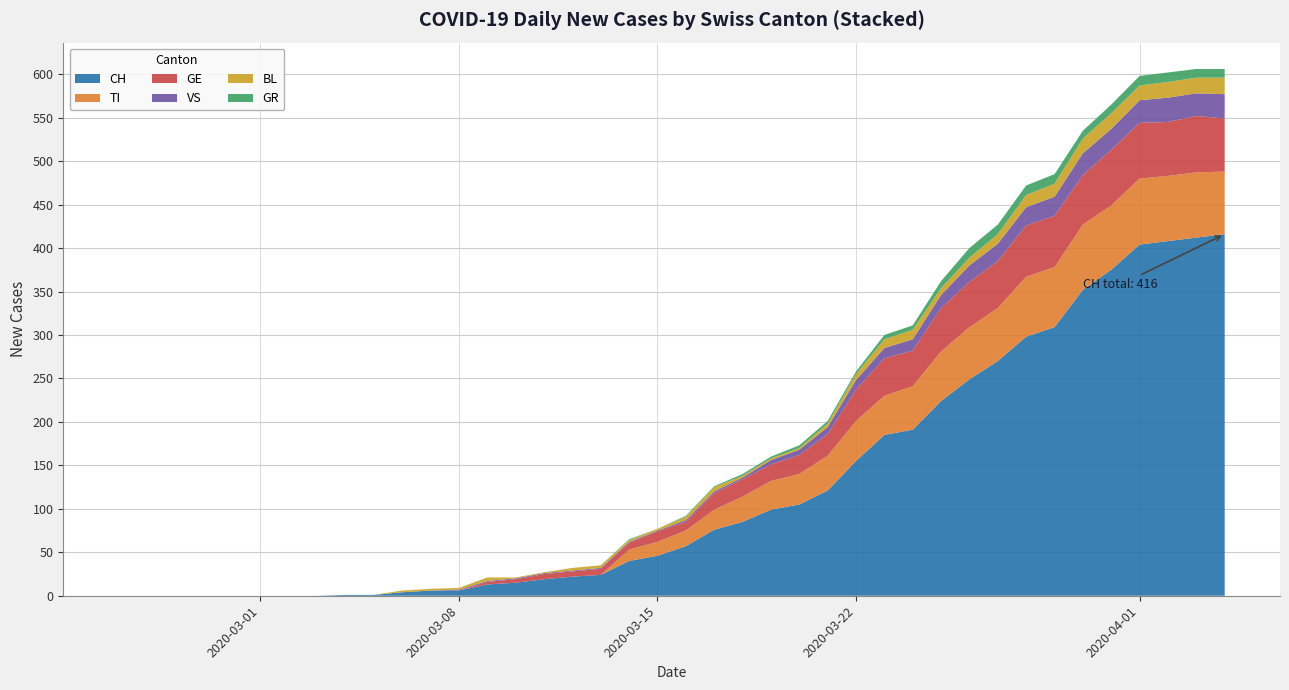

Reading left to right, list all the values displayed in this chart.

CH: 0	0	0	0	0	0	0	0	1	1	4	6	6	13	15	19	22	24	40	46	57	76	85	99	105	121	155	185	191	224	249	270	298	309	352	375	404	408	412	416
TI: 0	0	0	0	0	0	0	0	0	0	0	0	0	0	0	0	0	0	13	16	18	23	29	33	35	40	46	45	50	57	60	61	69	69	75	74	76	75	75	72
GE: 0	0	0	0	0	0	0	0	0	0	0	0	0	3	4	6	6	7	8	12	10	19	20	19	22	25	36	43	41	50	52	54	59	59	57	64	64	62	65	61
VS: 0	0	0	0	0	0	0	0	0	0	0	0	1	1	1	1	1	1	1	1	2	2	2	5	6	8	11	12	13	15	19	20	21	22	25	24	26	28	26	28
BL: 0	0	0	0	0	0	0	0	0	0	2	2	2	4	1	1	3	3	2	2	4	5	2	2	2	4	7	10	11	8	9	11	14	15	17	18	17	18	18	19
GR: 0	0	0	0	0	0	0	0	0	0	0	0	0	0	0	0	0	0	1	0	1	1	2	2	3	3	3	5	5	8	11	11	11	11	9	10	11	11	10	10